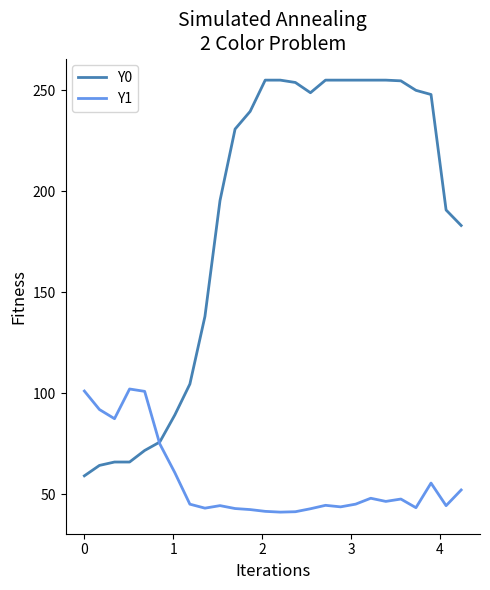

What is the minimum value shown in the chart?

41.0